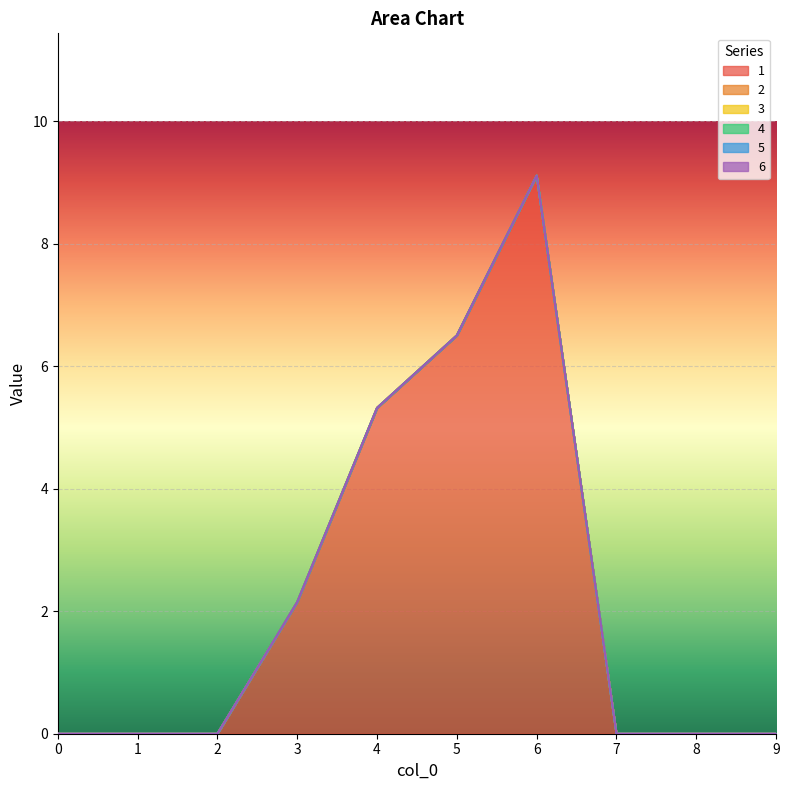

Rank the categories by 1 value from lowest to highest.

0, 1, 2, 7, 8, 9, 3, 4, 5, 6